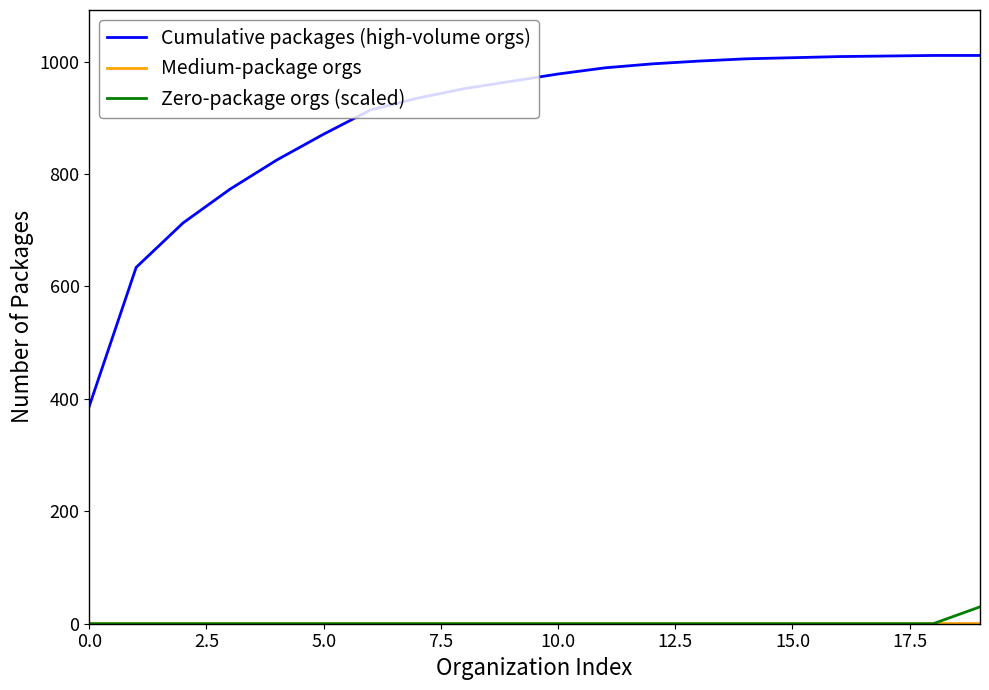

True or false: Cumulative packages (high-volume orgs) and Zero-package orgs (scaled) intersect in this chart.

False